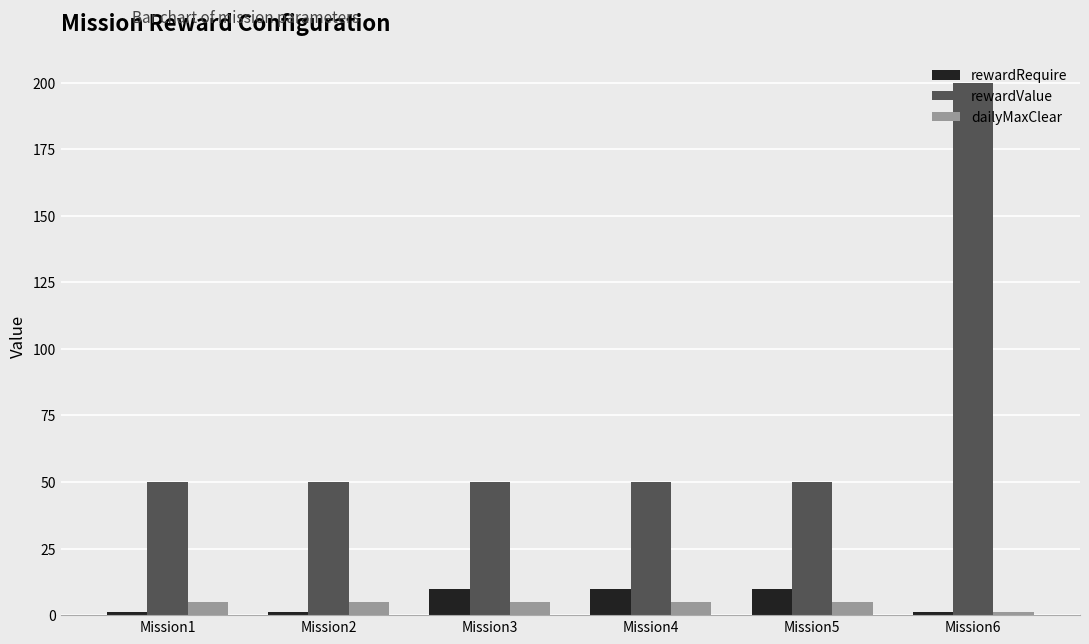

Read the dailyMaxClear value at Mission1.

5